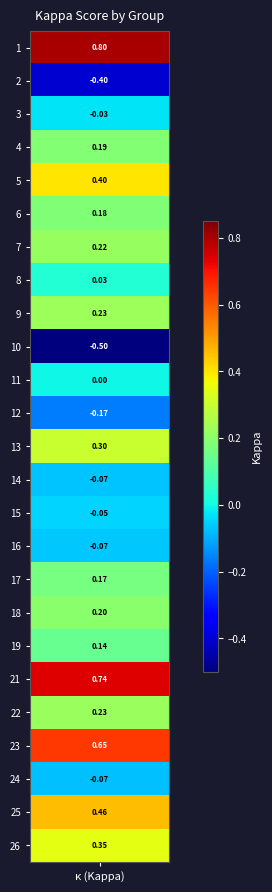

At which category does the chart reach its minimum across all series?

10